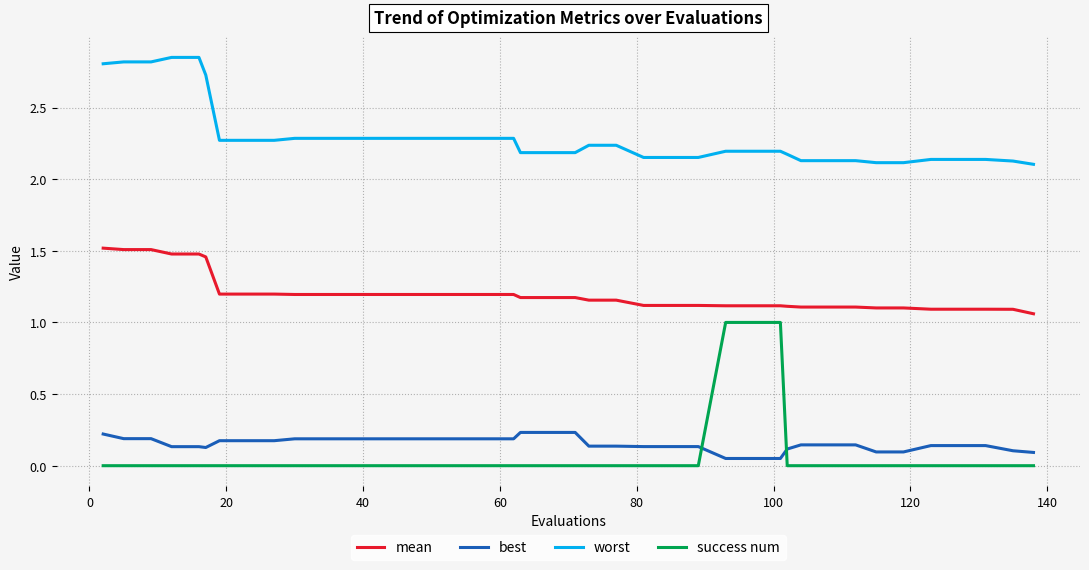

List the series in order of their peak value, lowest first.

best, success num, mean, worst